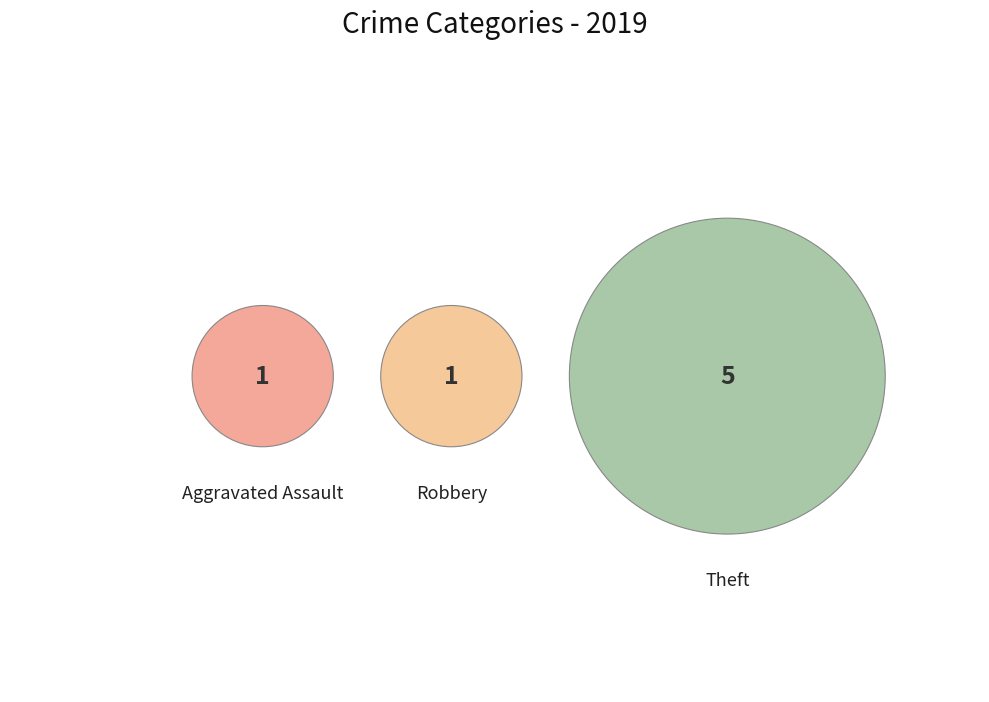

To the nearest percent, what is the difference between the Robbery and Theft slice percentages?

57%